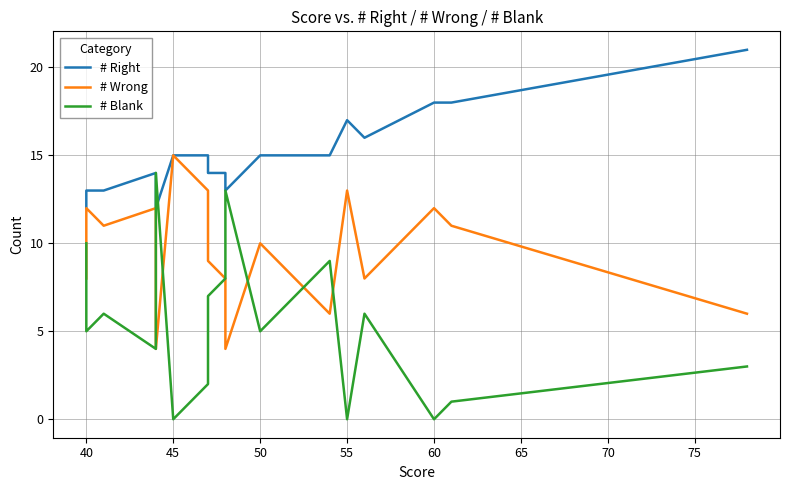

True or false: # Blank and # Wrong intersect in this chart.

True